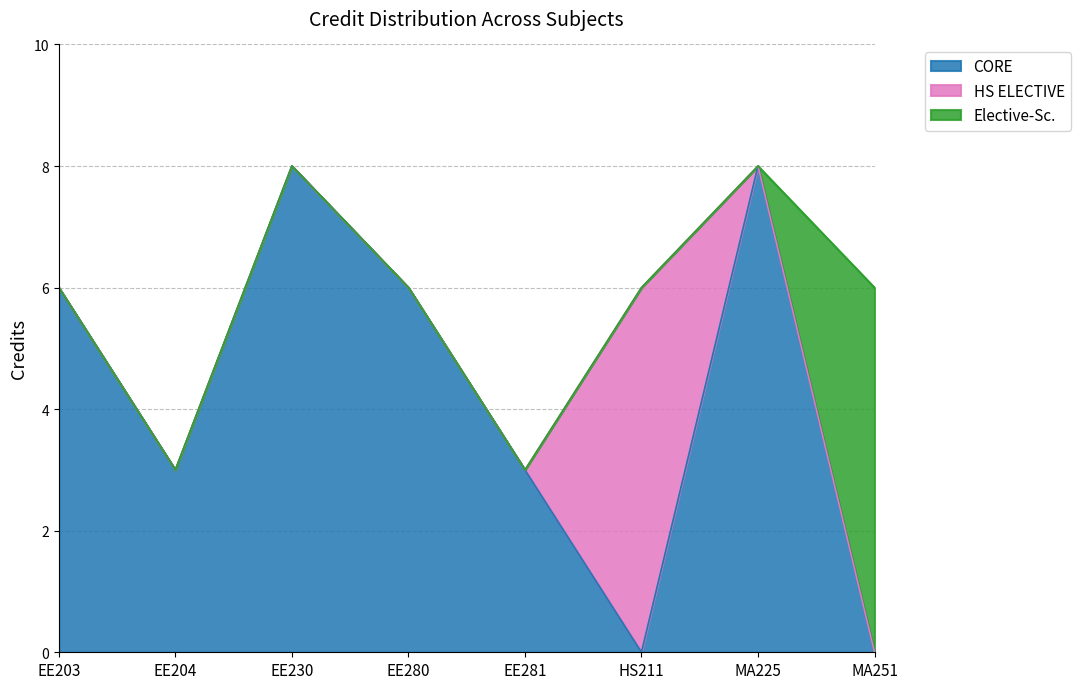

What is the average value?

6